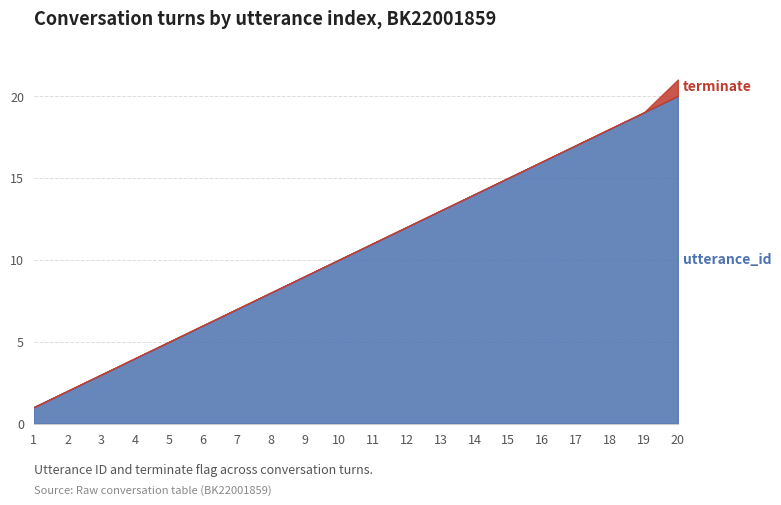

Reading left to right, what are all the values shown in this chart?

1	2	3	4	5	6	7	8	9	10	11	12	13	14	15	16	17	18	19	20